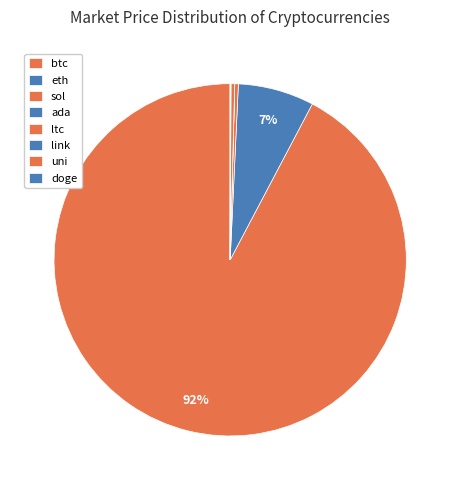

Count the number of slices in the pie.

8